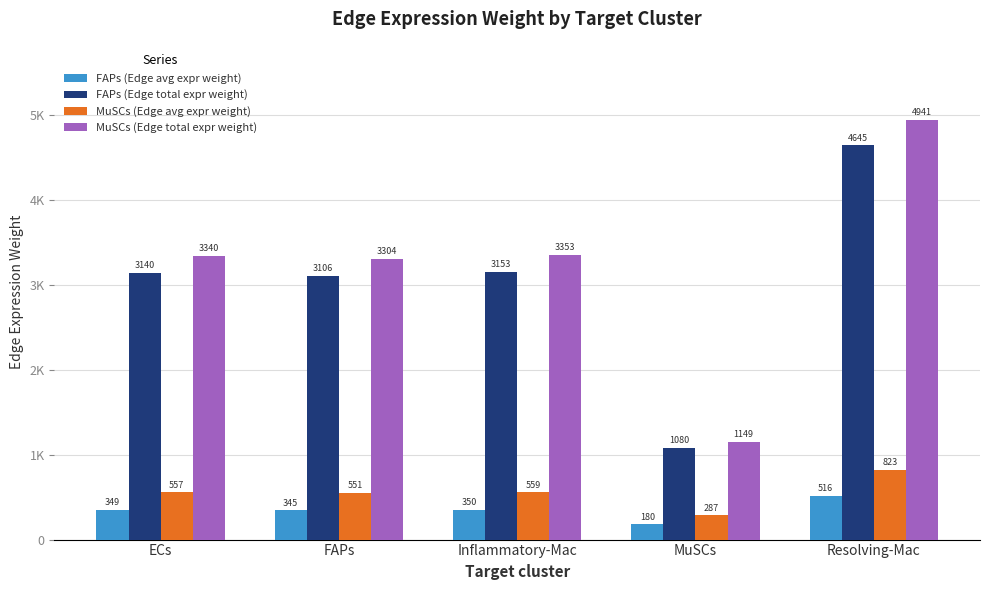

At which label is FAPs (Edge total expr weight) closest to 2862?

FAPs